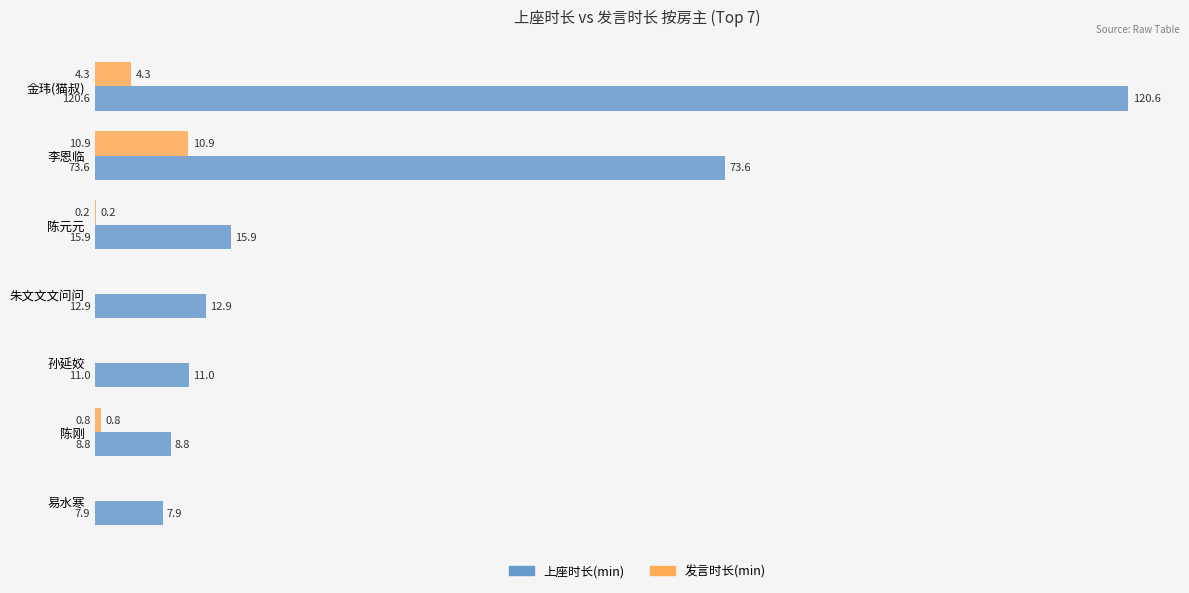

What is the greatest value displayed?

120.6